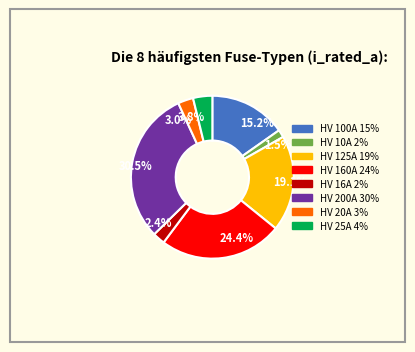

Which category has the biggest portion of the pie?

30.5%